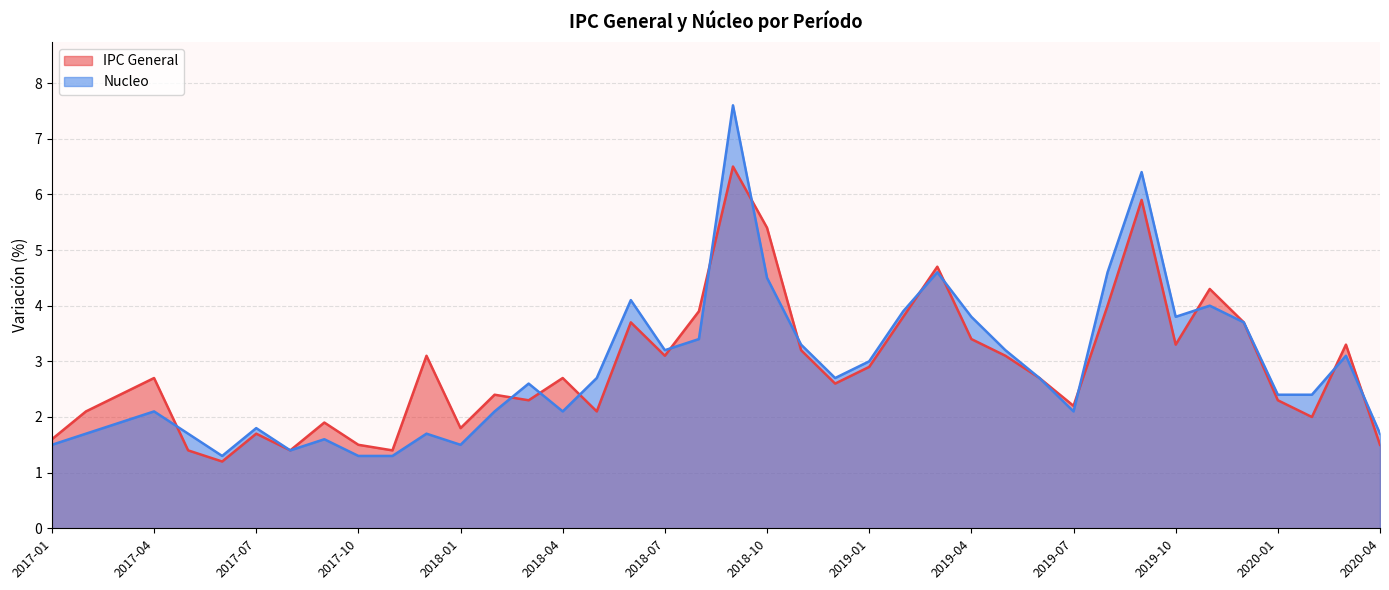

What are all the series names shown in the legend?

IPC General, Nucleo